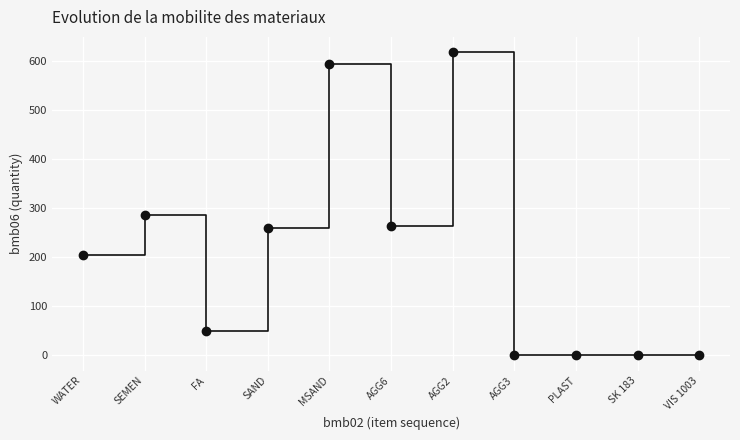

What Y value in the scatter plot is closest to 309?

286.0